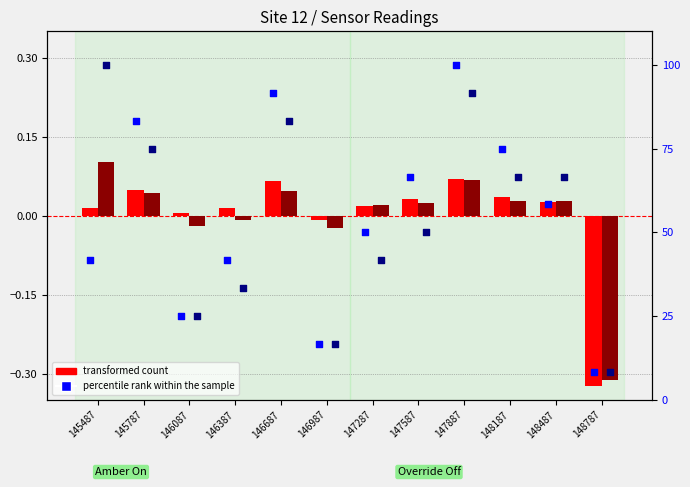

At which category is the sum across all series the highest?

147887